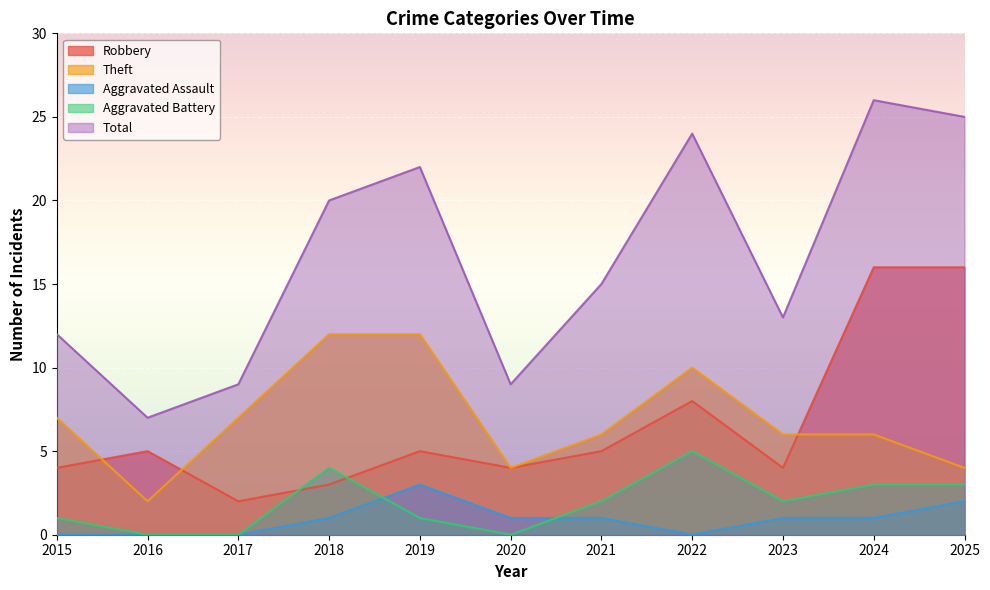

Is it true that Aggravated Assault equals 1 at 2020?

True